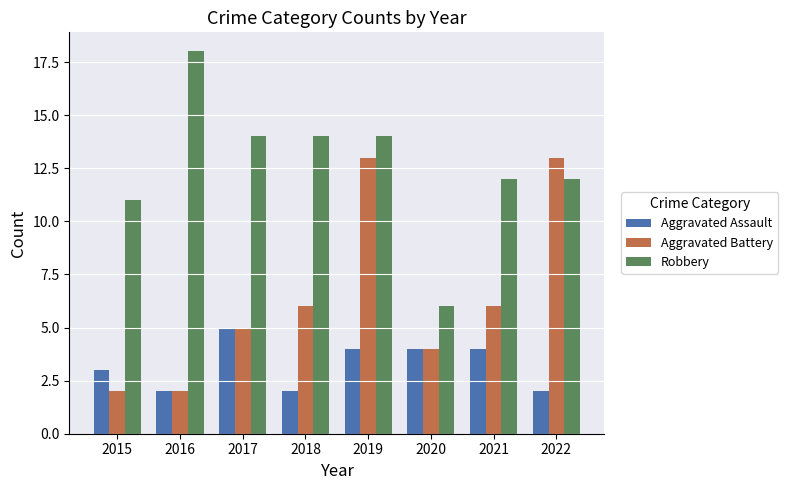

What is the average value of the Aggravated Battery series?

6